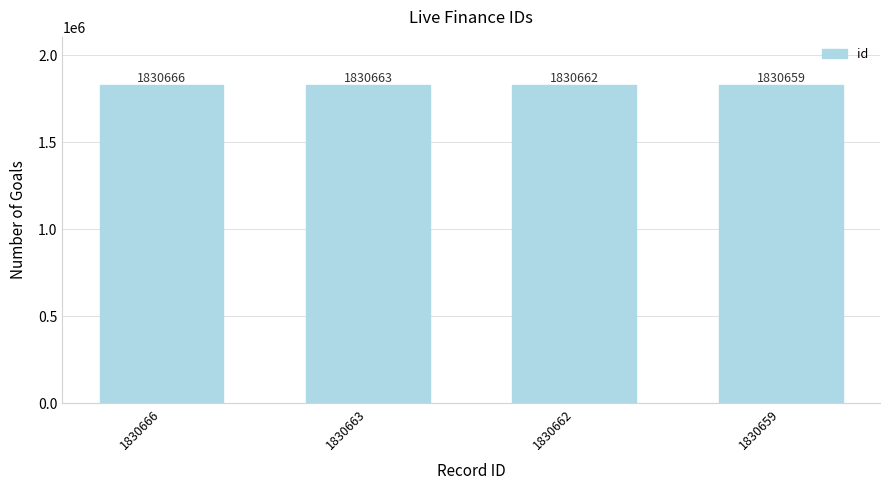

How many values are below 1830663?

2